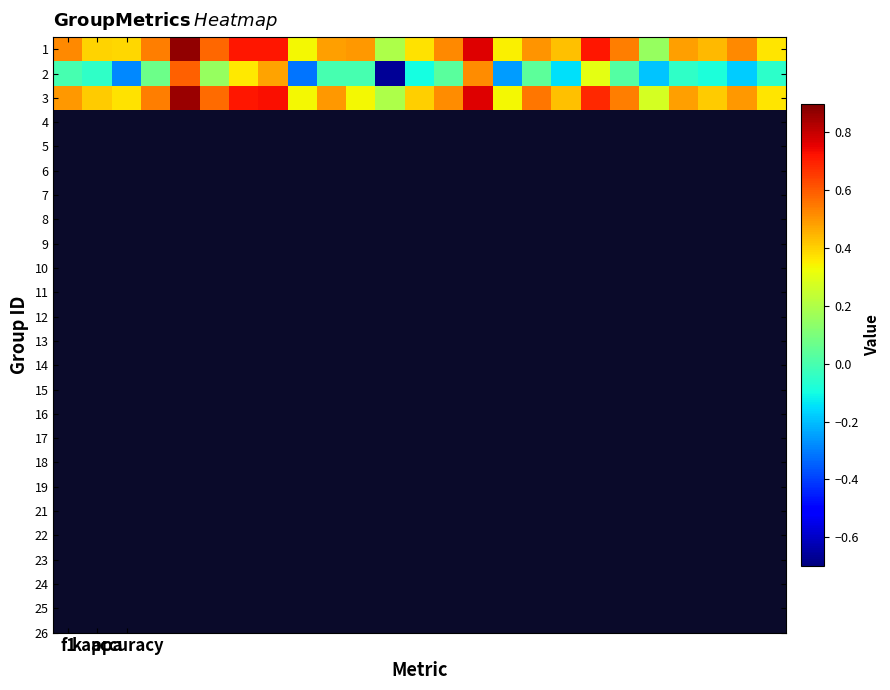

Reading left to right, transcribe all the data shown in this chart.

1: 0.5	0.4	0.4	0.5	0.9	0.6	0.7	0.7	0.3	0.5	0.5	0.2	0.4	0.5	0.8	0.3	0.5	0.4	0.7	0.5	0.2	0.5	0.4	0.5	0.4
2: 0.0	-0.0	-0.3	0.1	0.6	0.2	0.4	0.5	-0.3	0.0	0.0	-0.7	-0.1	0.0	0.5	-0.2	0.0	-0.1	0.3	0.0	-0.2	-0.0	-0.1	-0.2	-0.1
3: 0.5	0.4	0.4	0.5	0.9	0.6	0.7	0.7	0.3	0.5	0.3	0.2	0.4	0.5	0.8	0.3	0.6	0.4	0.7	0.5	0.3	0.5	0.4	0.5	0.4